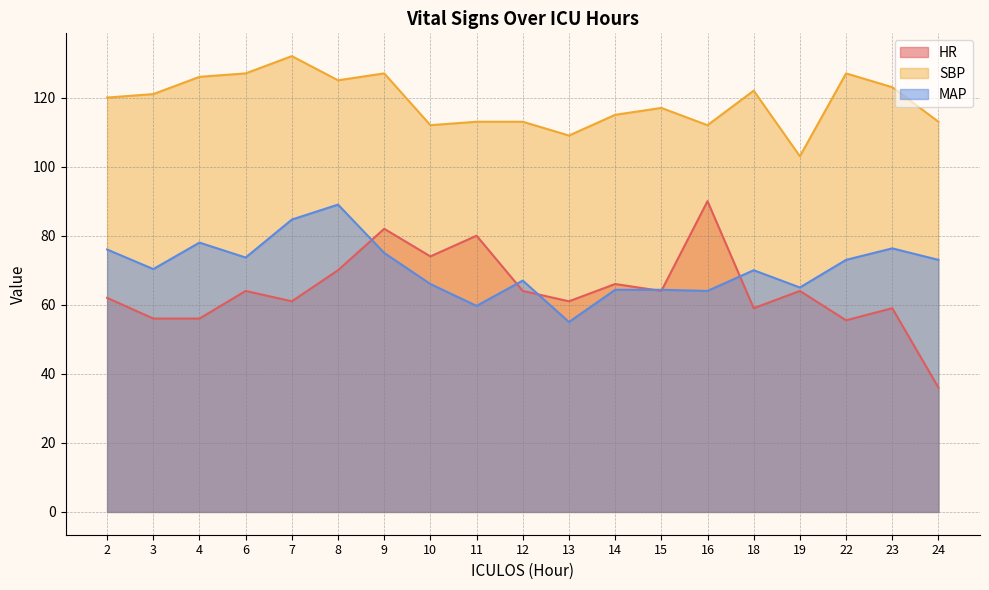

How many series are shown in this chart?

3